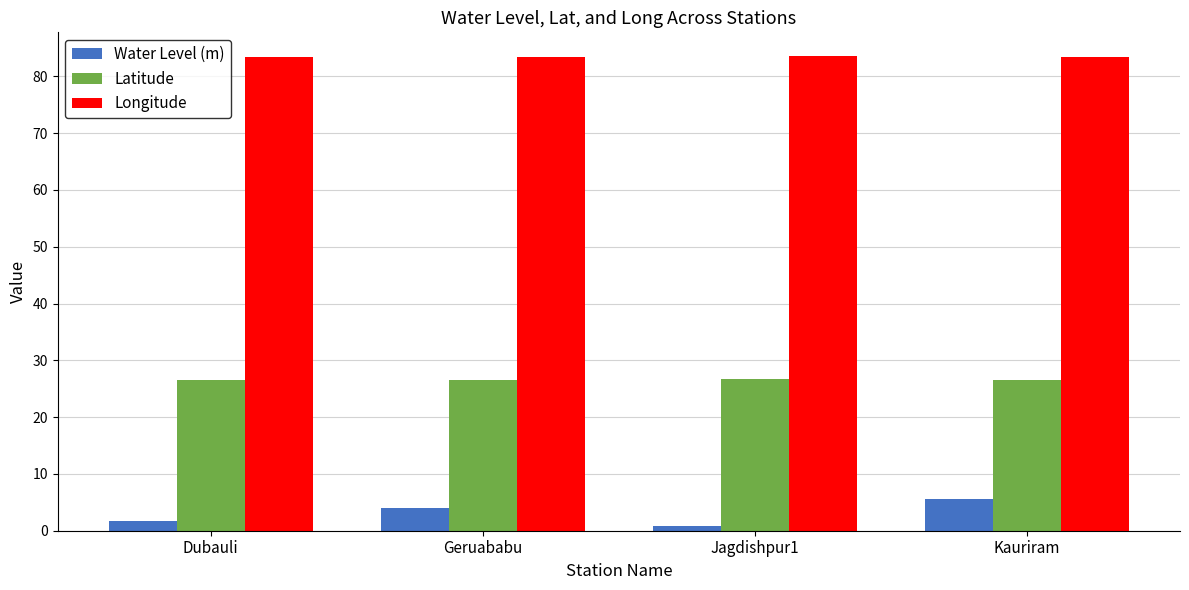

The value of Latitude at Jagdishpur1 is 26.8. True or false?

True